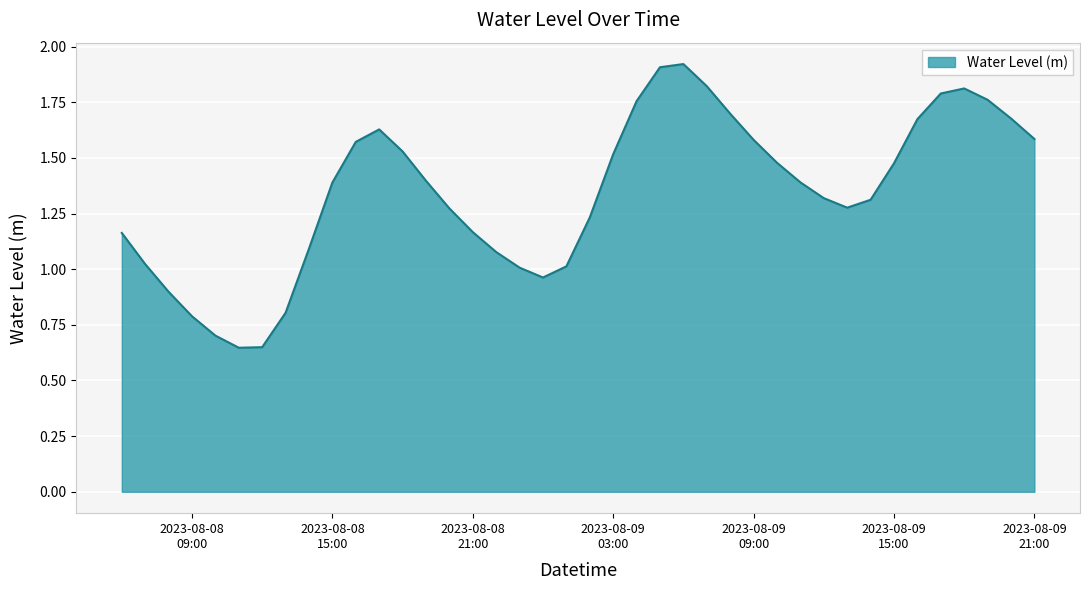

How many categories are shown in the chart?

40